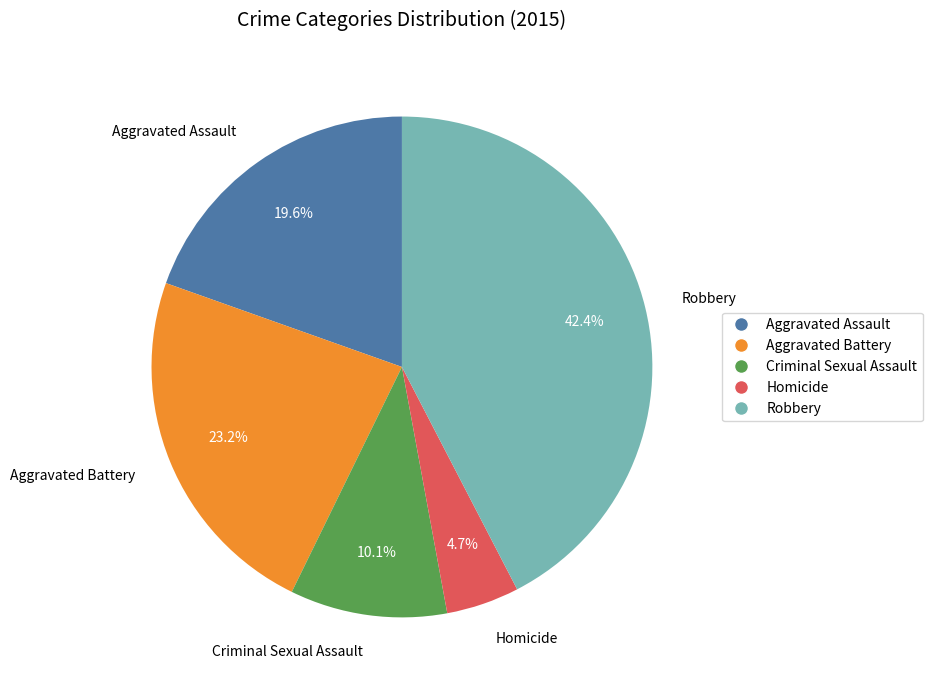

What is the total percentage of Homicide and Aggravated Assault?

24.3%